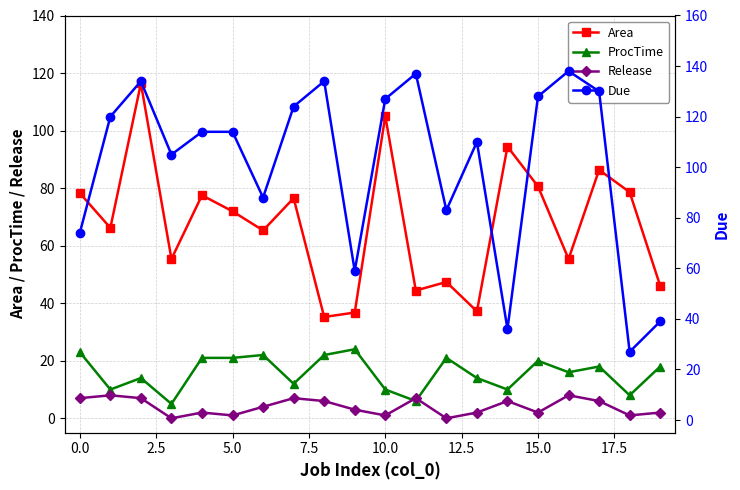

True or false: Area and ProcTime intersect in this chart.

False